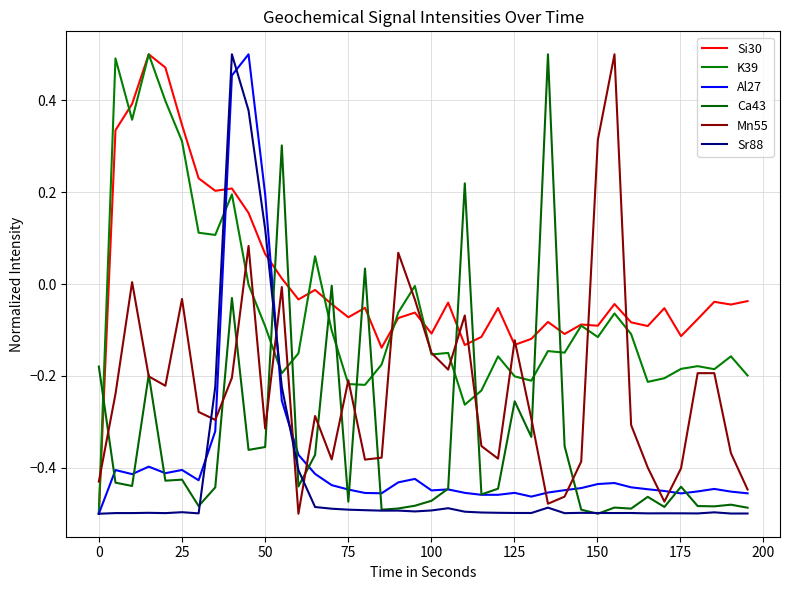

How many lines are shown in the chart?

6